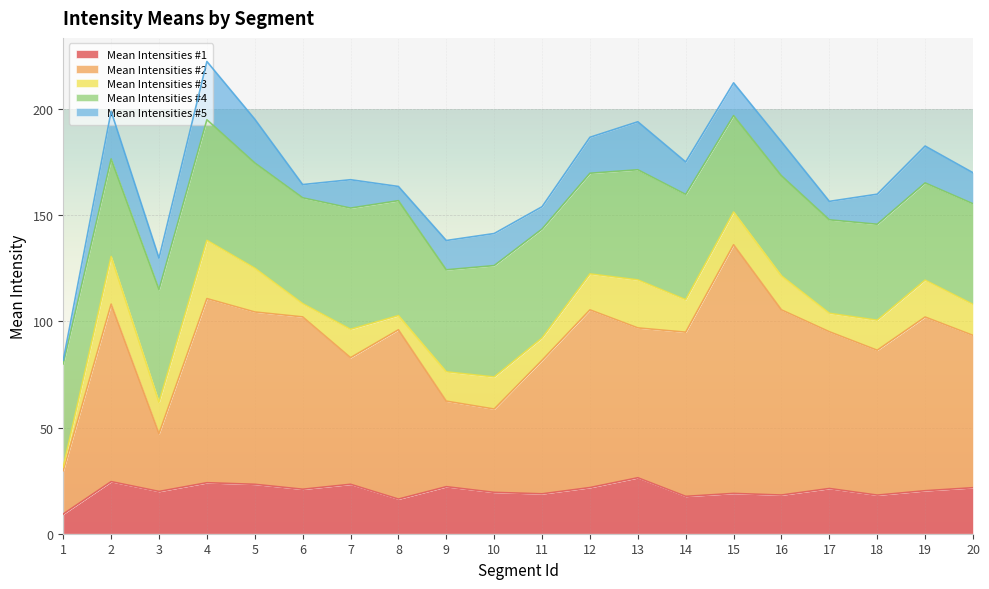

What are all the series names shown in the legend?

Mean Intensities #1, Mean Intensities #2, Mean Intensities #3, Mean Intensities #4, Mean Intensities #5